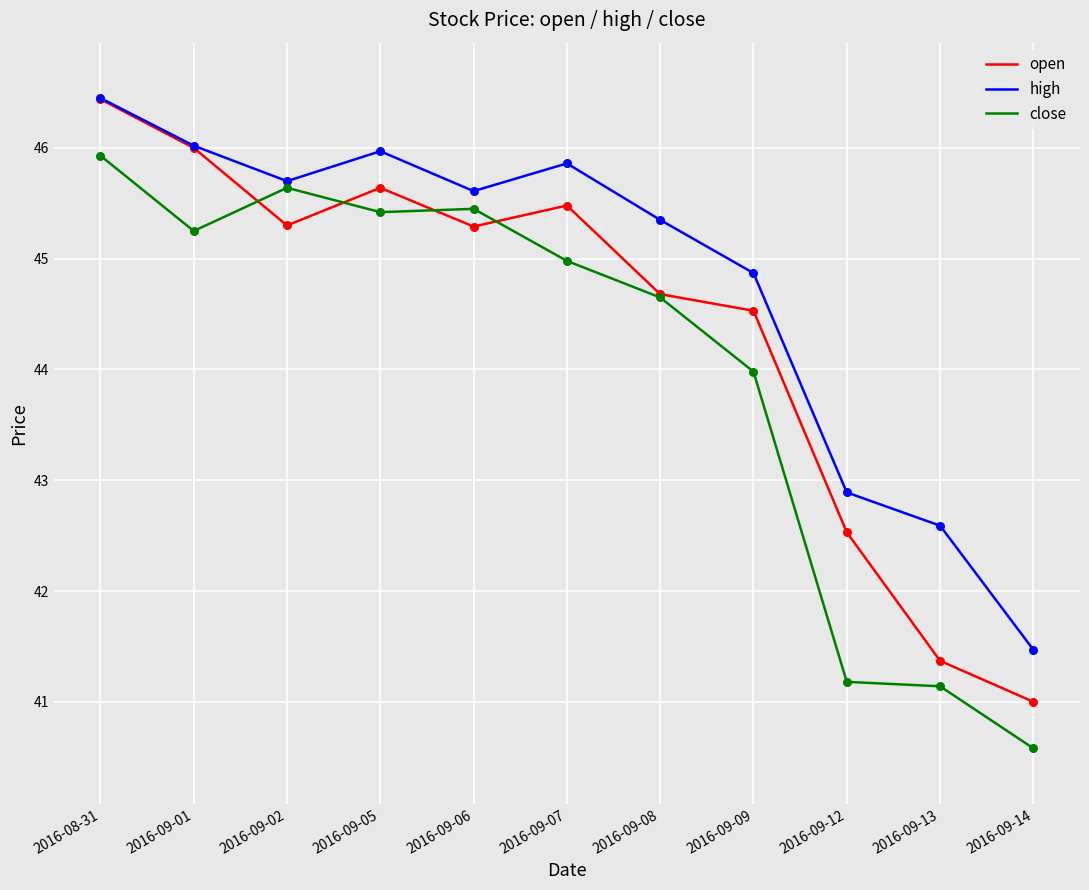

Between 2016-09-07 and 2016-09-12, which series saw the biggest shift?

close